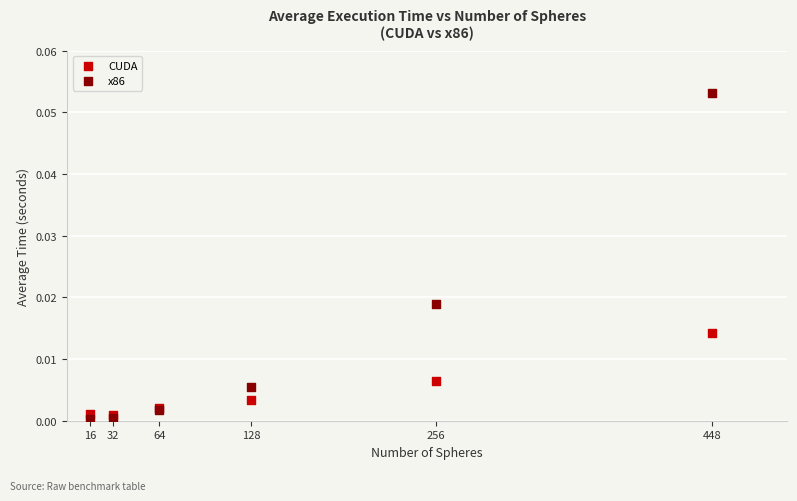

Which series has the widest spread of Y values?

x86